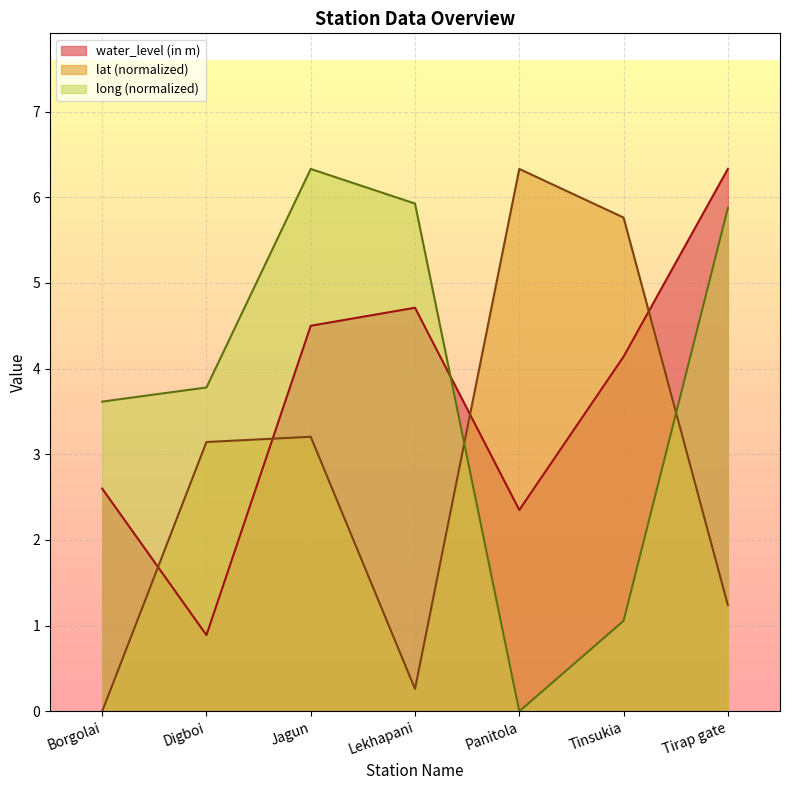

Which has a higher value, Digboi or Tinsukia?

Tinsukia